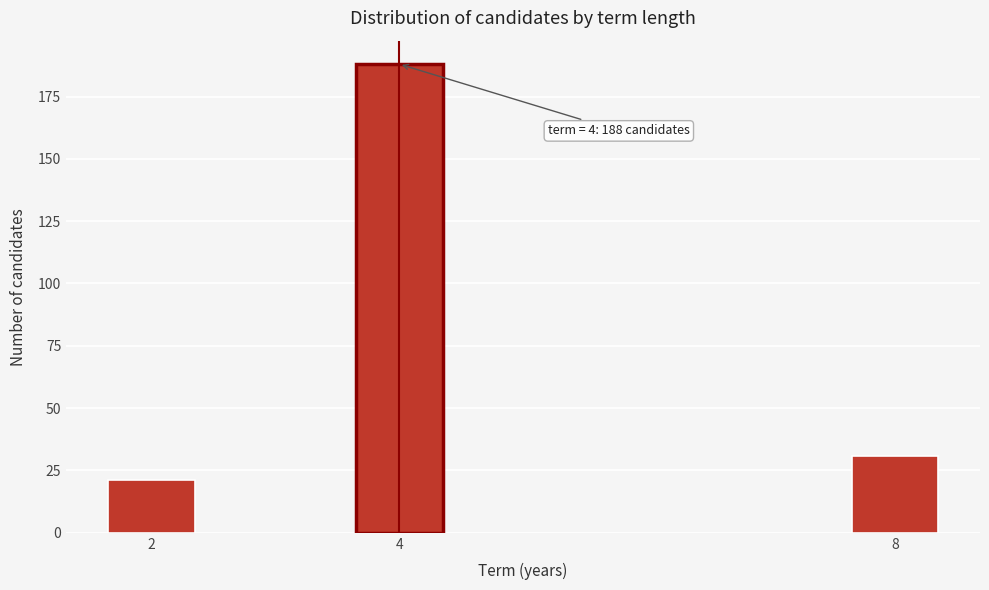

Reading left to right, list all the values displayed in this chart.

2=21	4=188	8=31